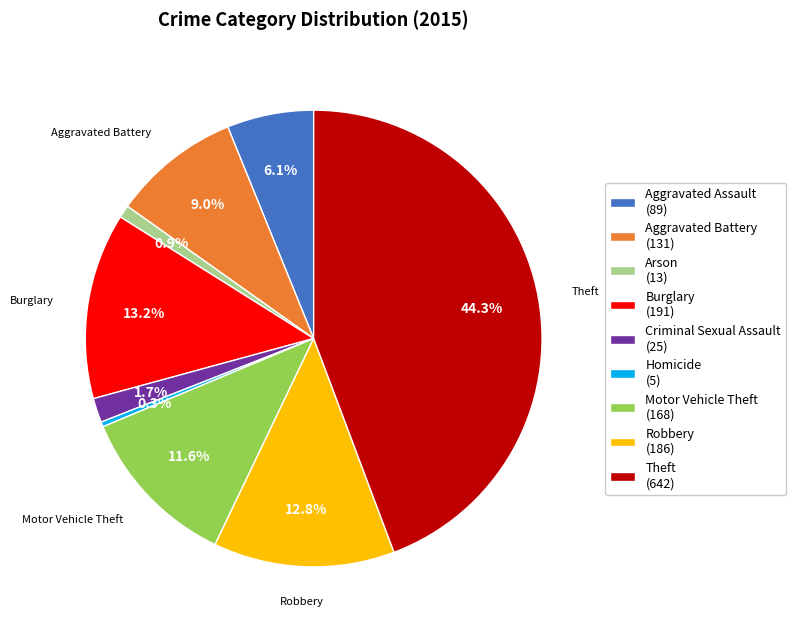

Does any single category account for the majority?

No